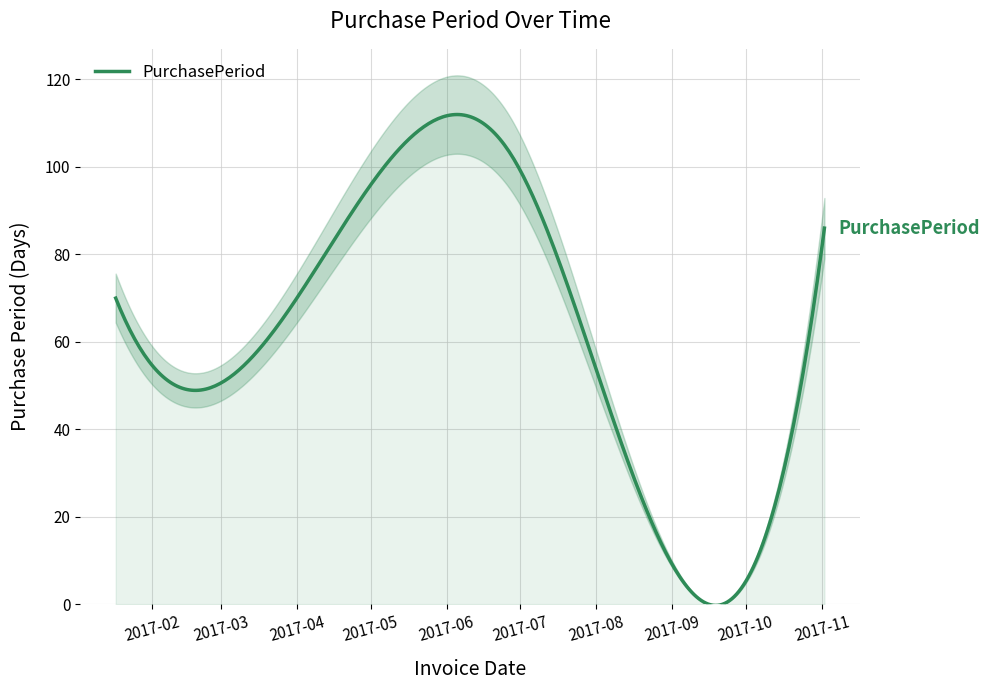

Reading left to right, what are all the values shown in this chart?

70	58	103	42	86